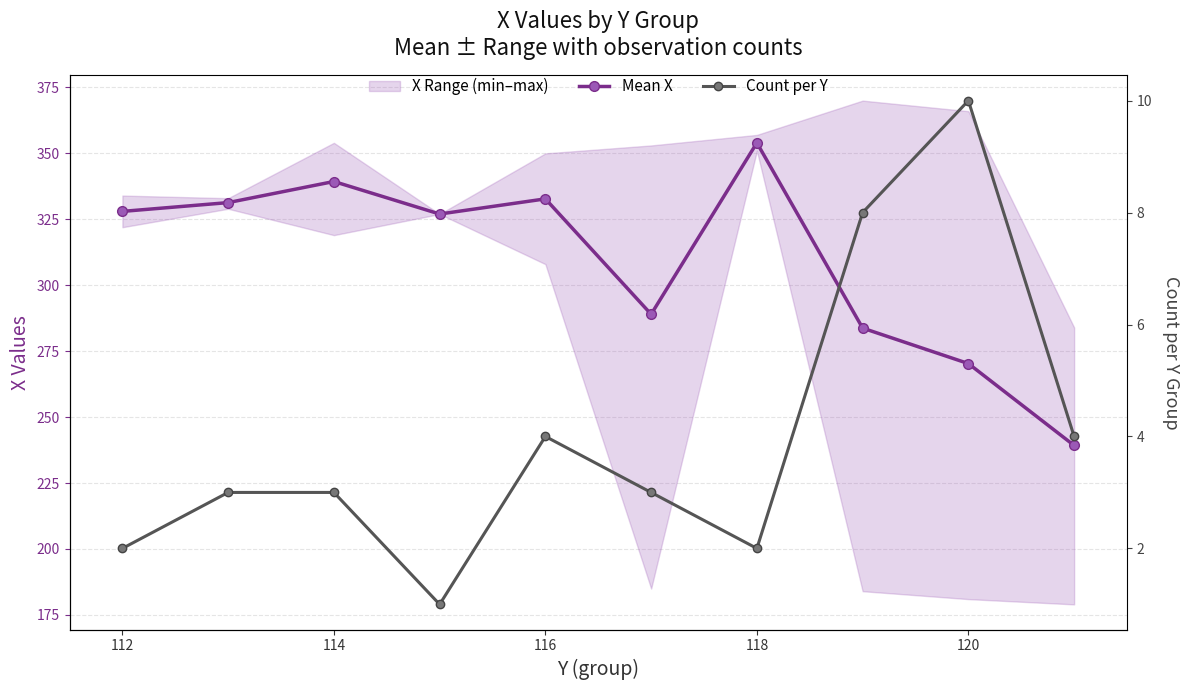

Is the value of Count per Y at 116 greater than the value of Mean X at 116?

No